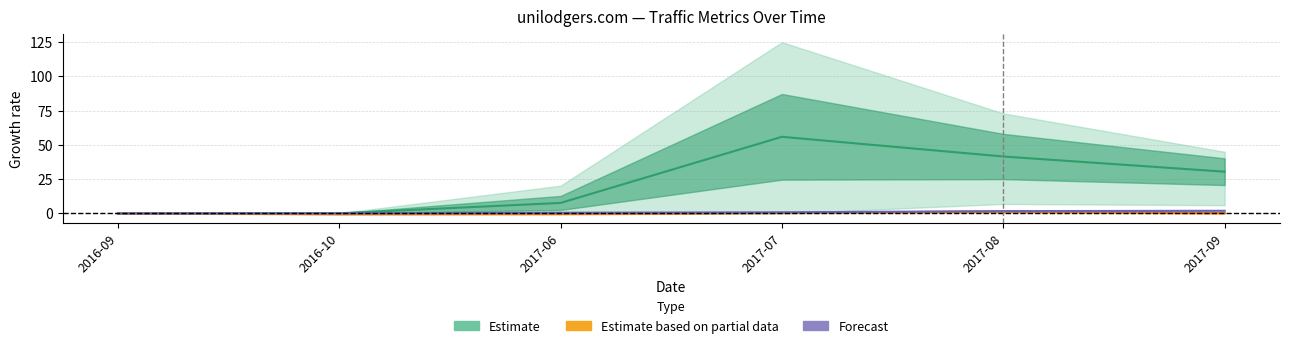

At which category is the sum across all series the highest?

2017-07